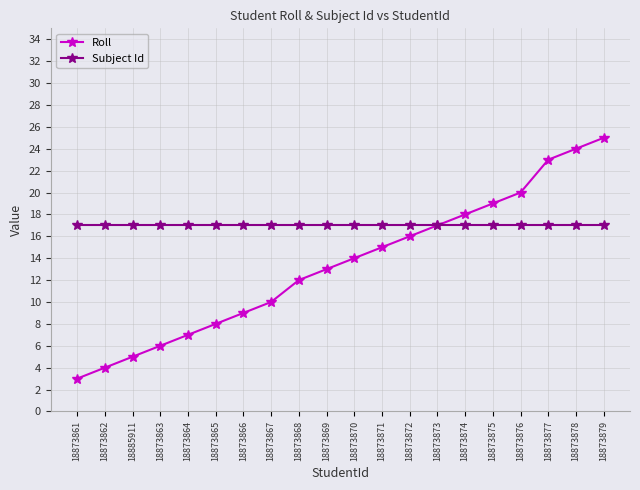

At which label does Roll reach its minimum?

18873861